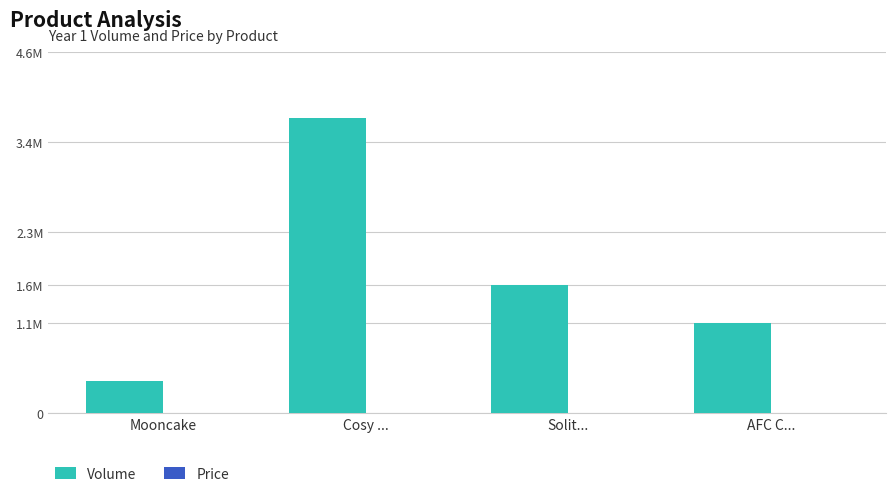

What is the greatest value displayed?

3718000.0